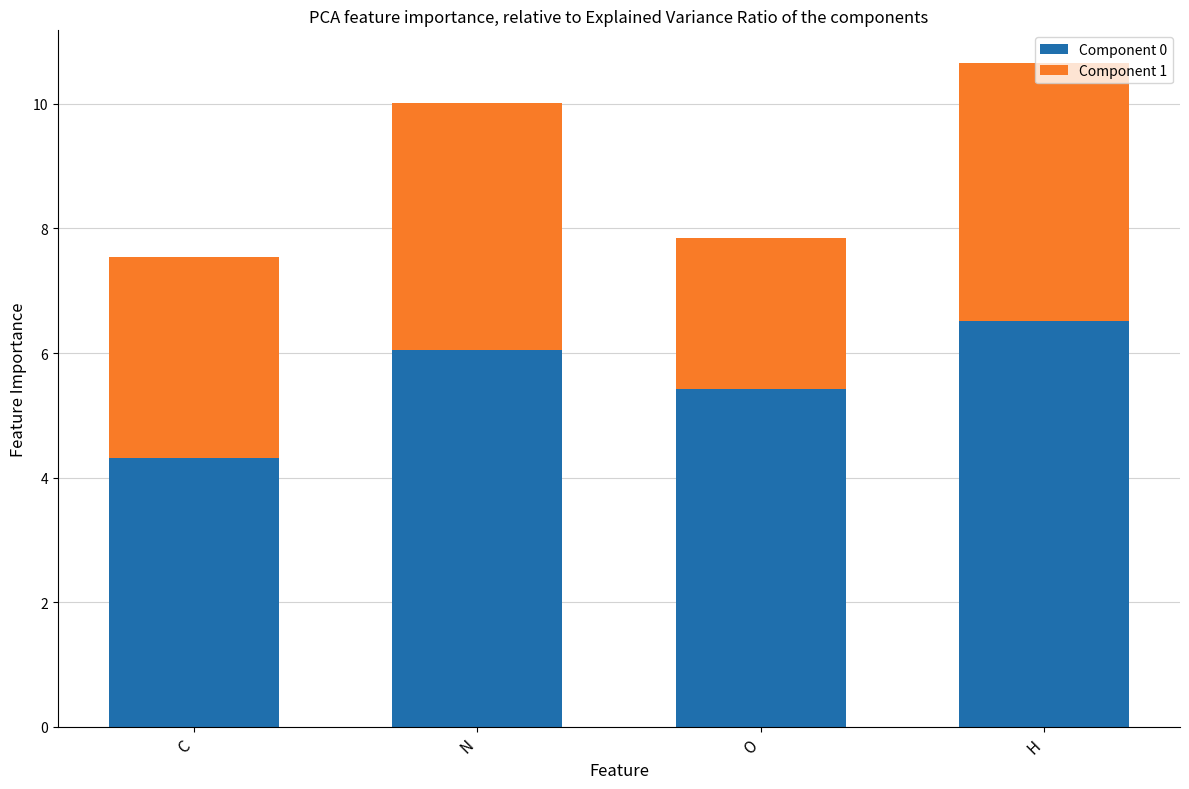

What is the minimum value for Component 0?

4.3